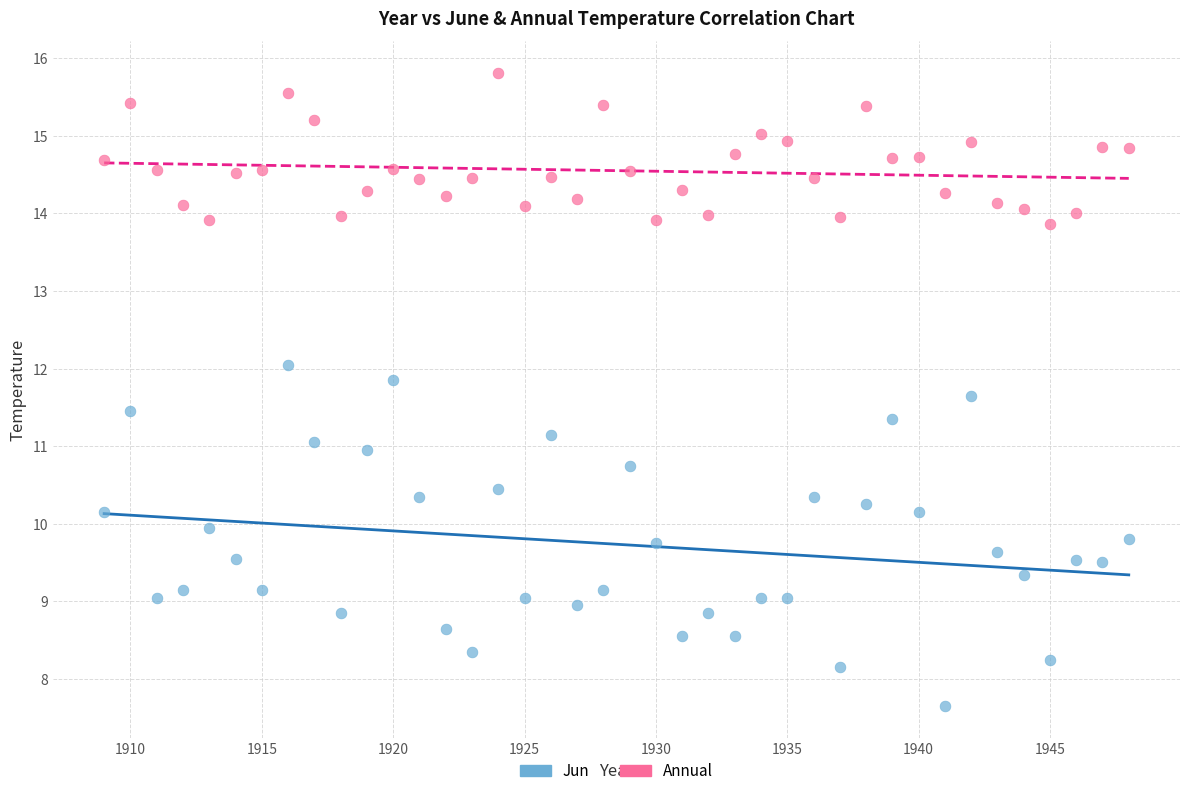

Which series reaches the minimum Y coordinate?

Jun